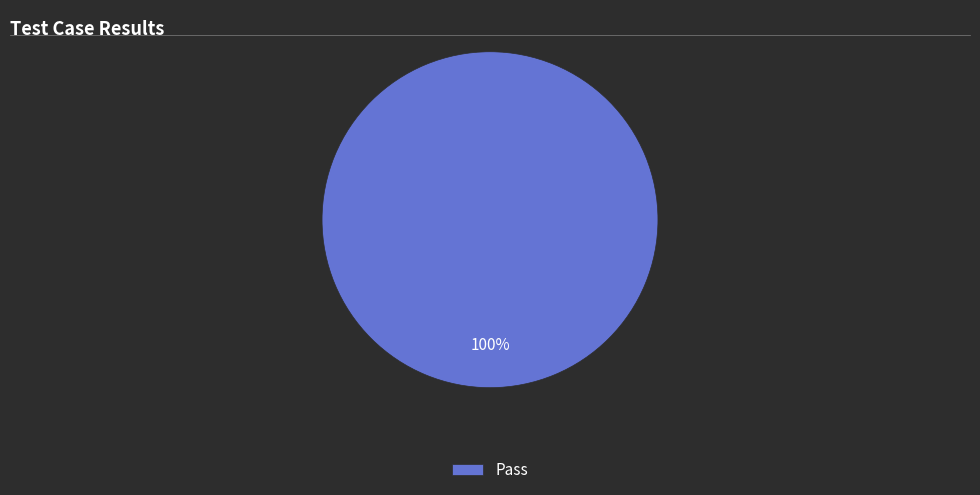

To the nearest percent, what portion does Pass represent?

100%